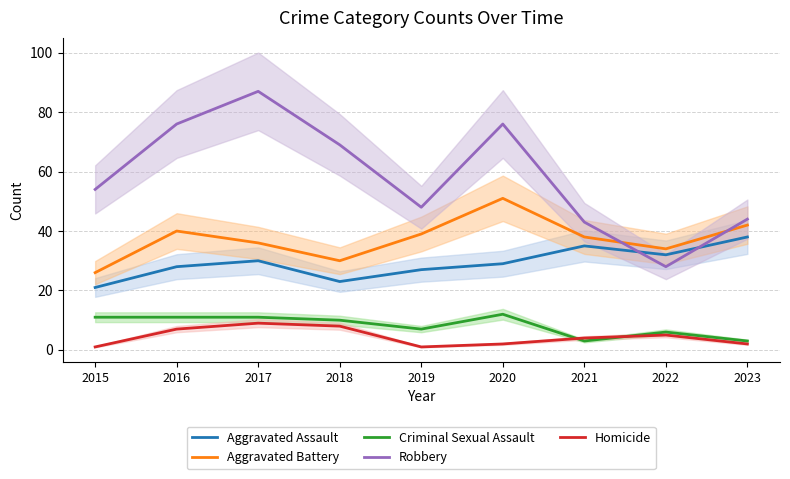

At how many categories does at least one series exceed 84?

1